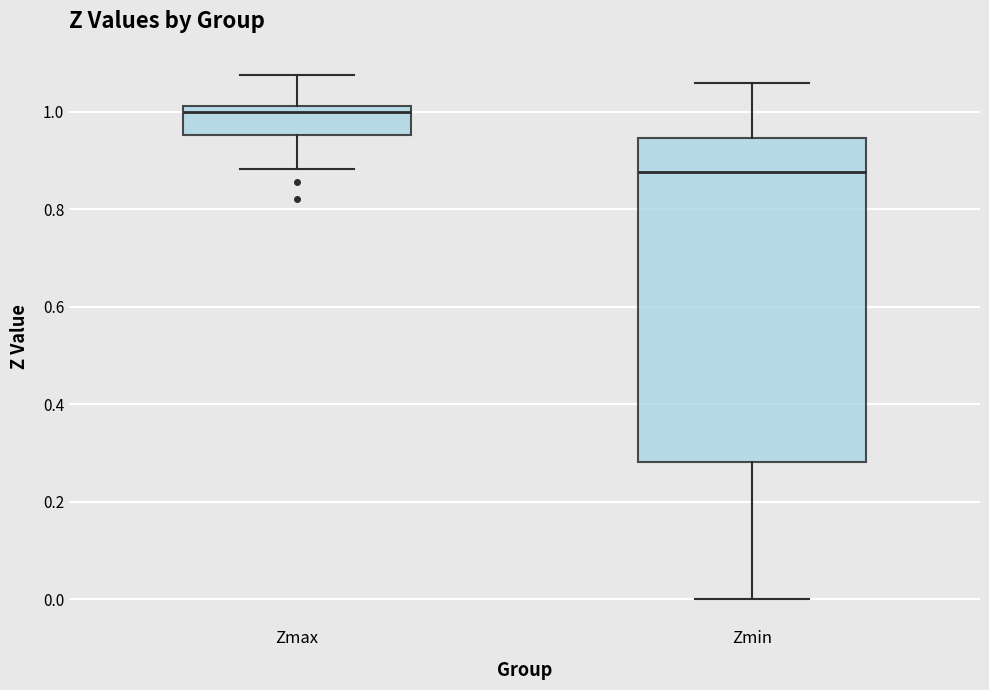

Which box's median line is the highest?

Zmax